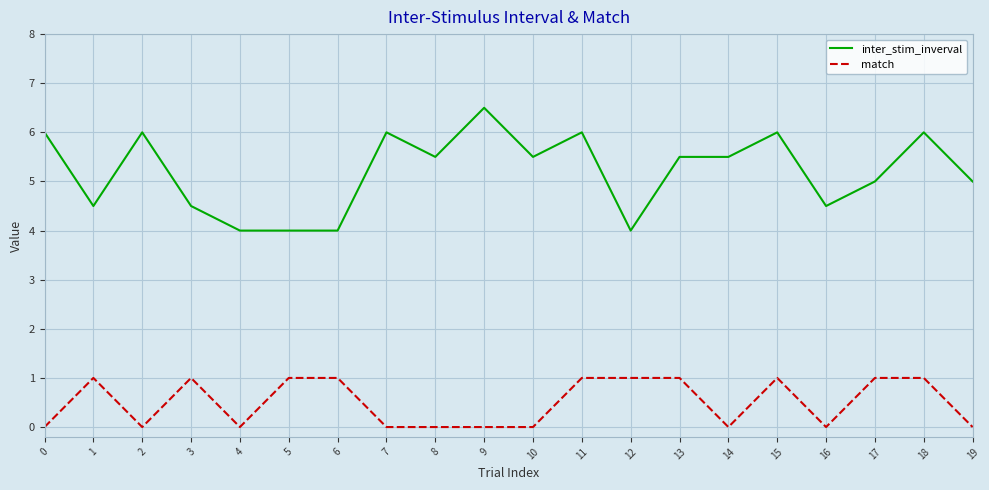

What is the difference between the second highest and minimum values in the inter_stim_inverval series?

2.0